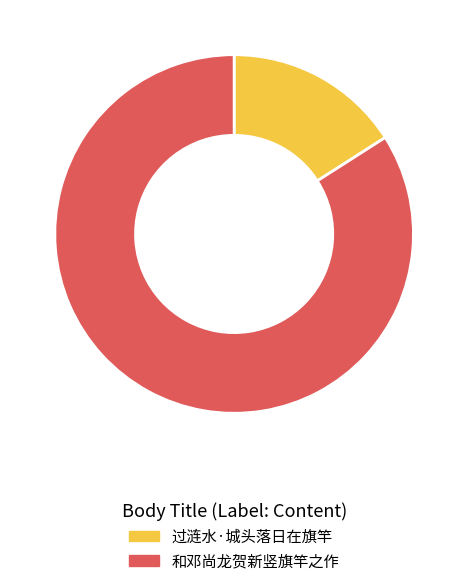

Is there a majority slice in this chart?

Yes